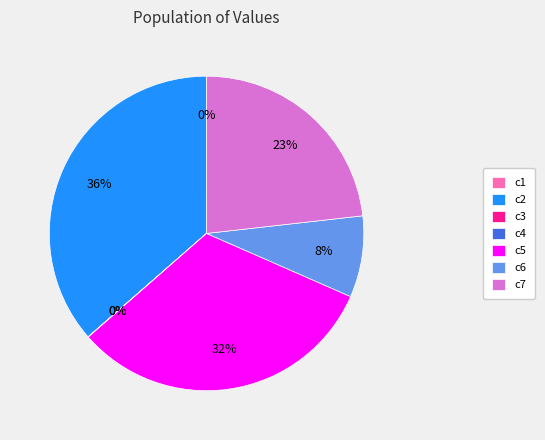

Does c7 represent more than half of the total?

No